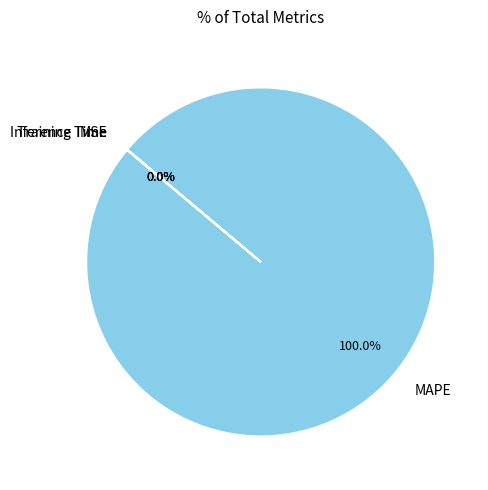

What is the largest slice in the pie chart?

MAPE